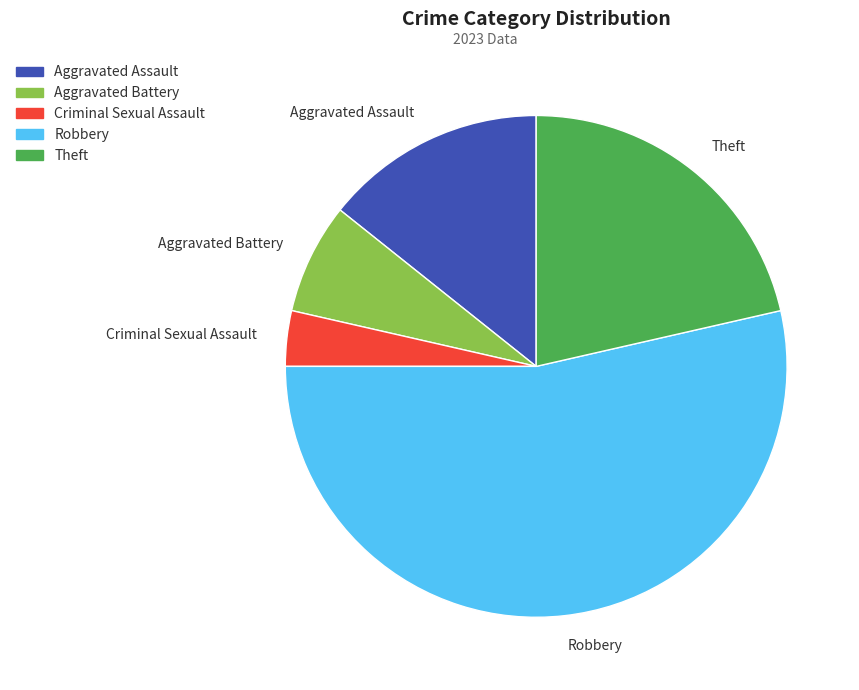

Rank the categories by value from highest to lowest.

Robbery, Theft, Aggravated Assault, Aggravated Battery, Criminal Sexual Assault